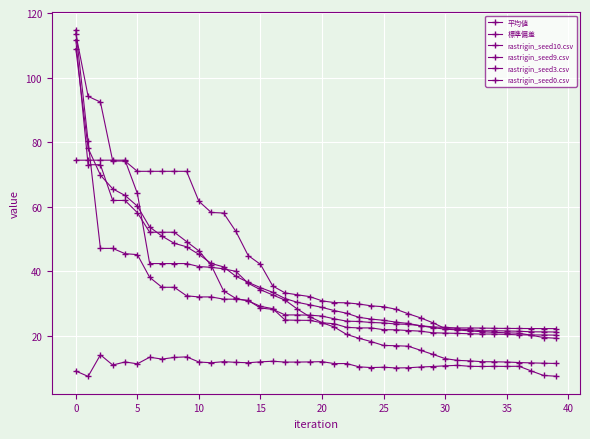

What is the minimum value for rastrigin_seed3.csv?

21.1